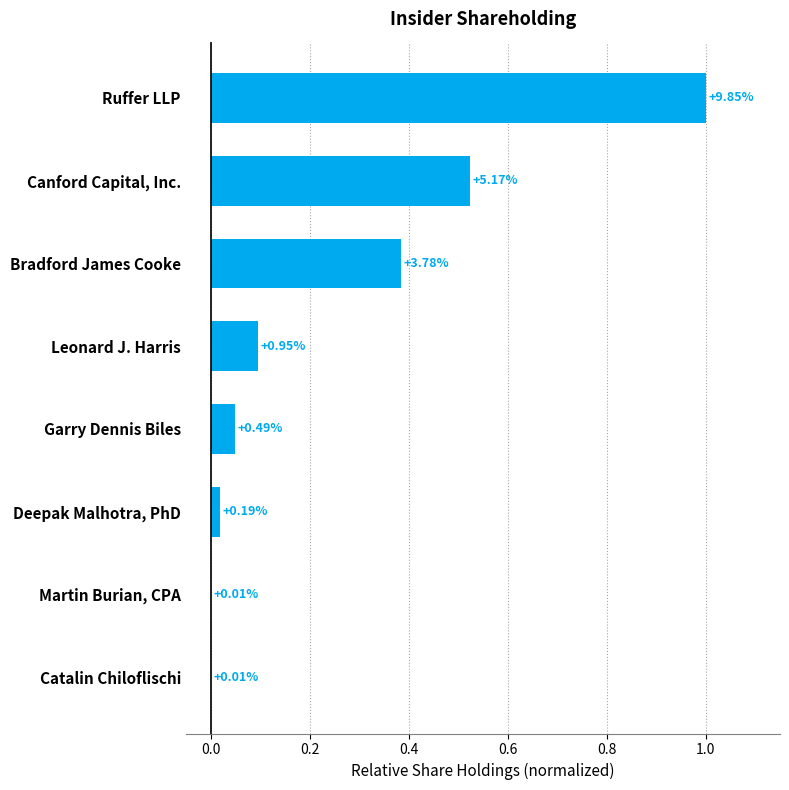

At which category does the chart reach its peak across all series?

Ruffer LLP